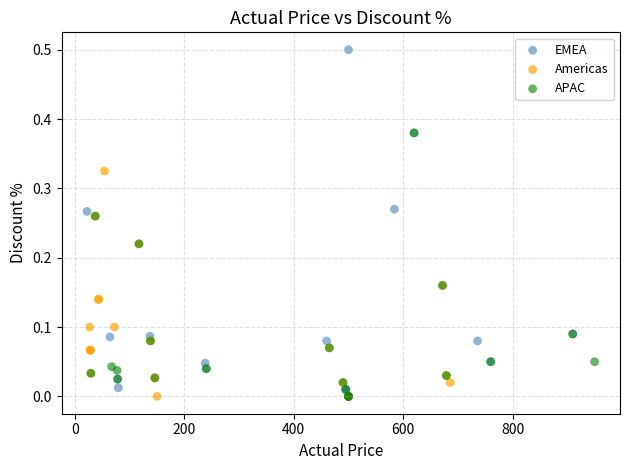

Which series has the widest spread of Y values?

EMEA